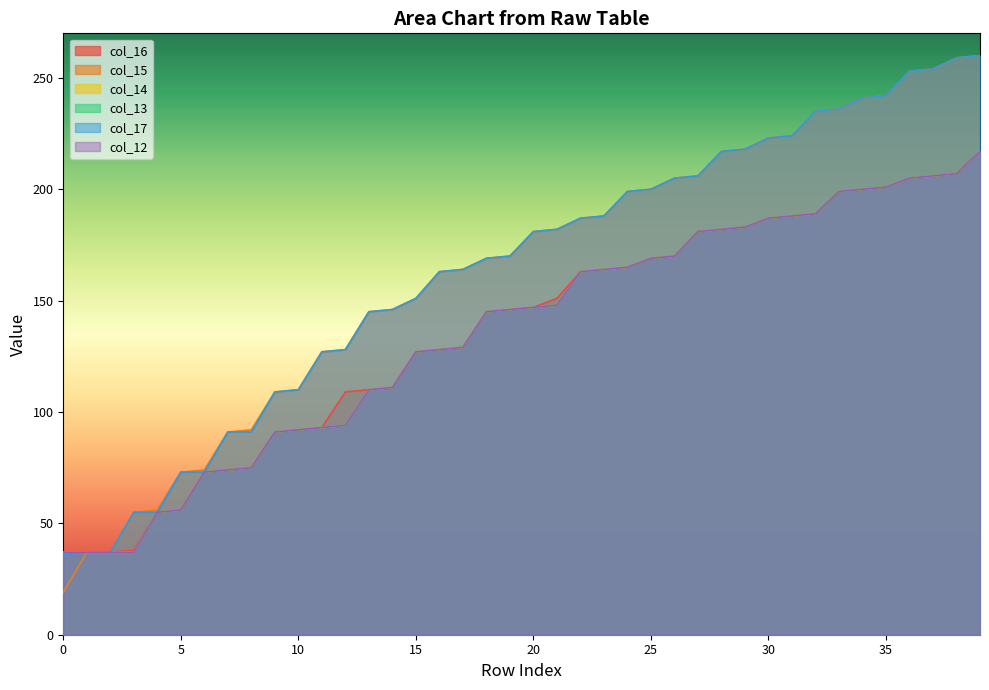

What is the spread (max minus min) of values at 10?

18